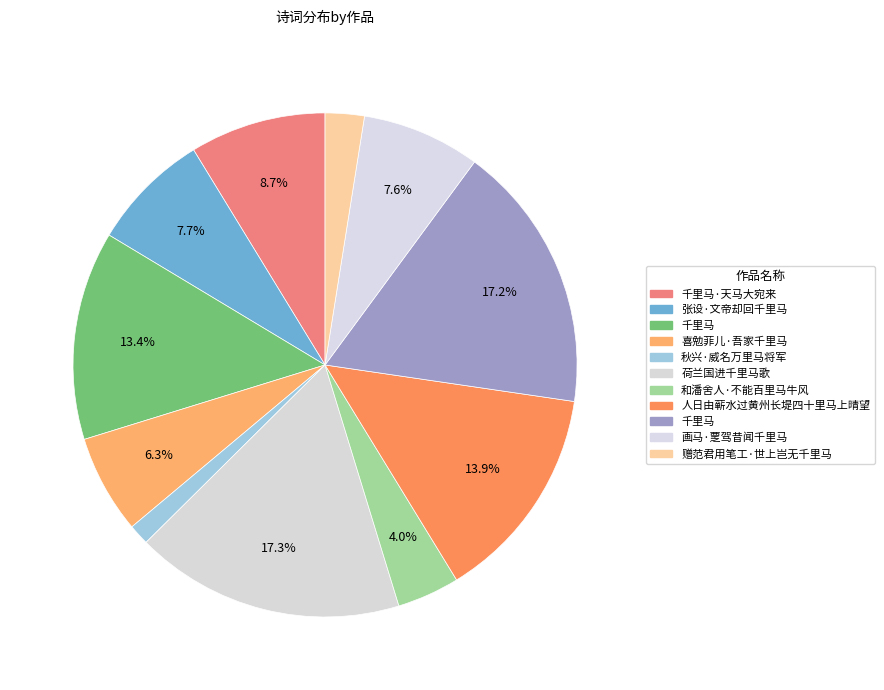

To the nearest percent, what is the difference between the largest and smallest slice percentages?

16%